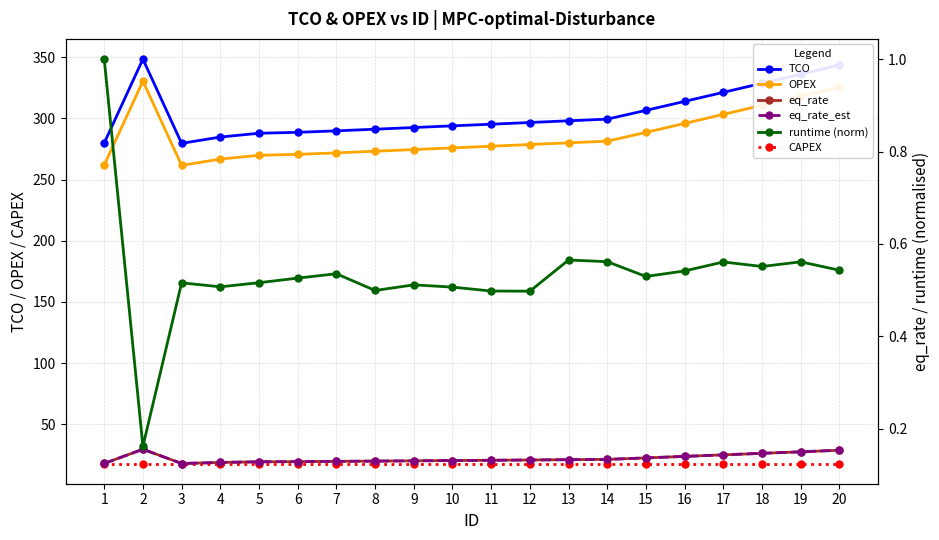

Which series changed the most between 6 and 18?

TCO